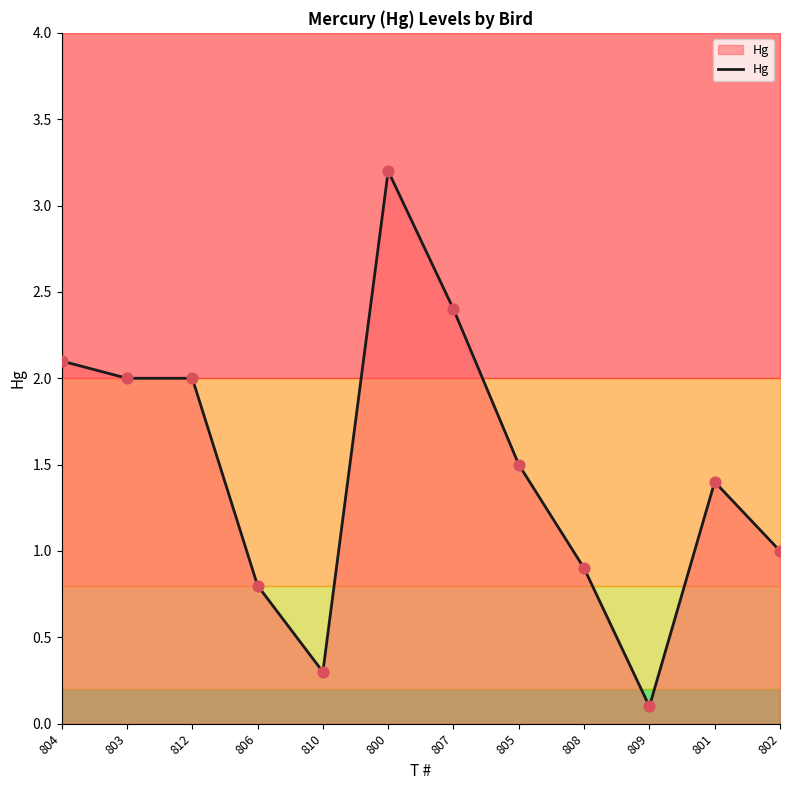

What is the change in value from 803 to 800?

+1.2